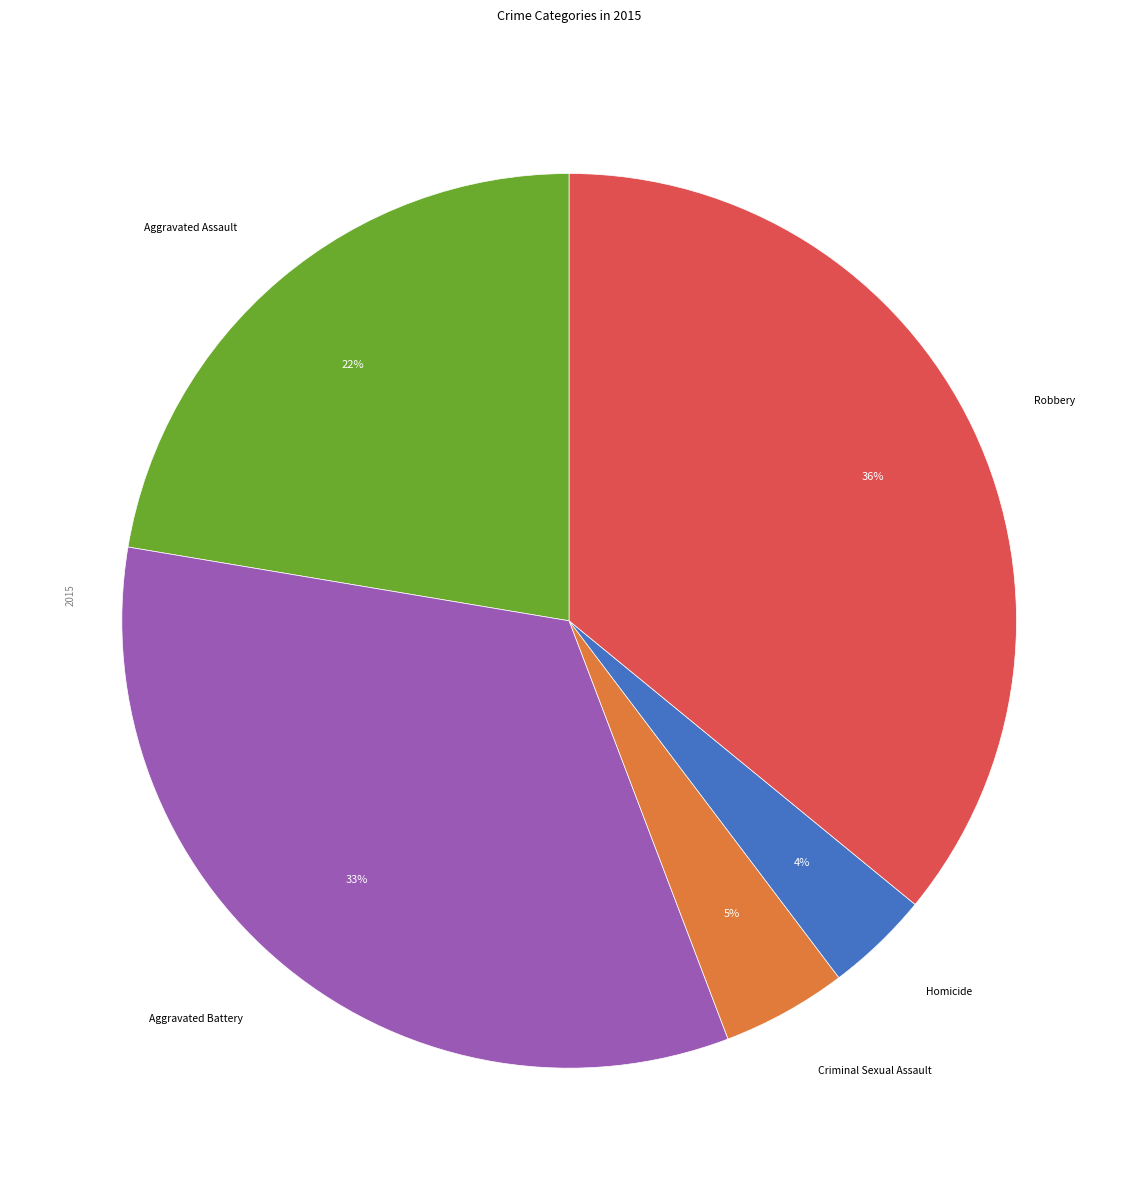

To the nearest percent, what is the difference between the largest and smallest slice percentages?

32%